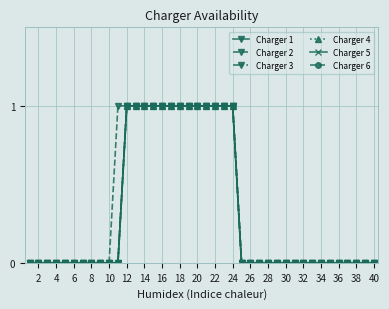

Does the chart have visible grid lines?

Yes